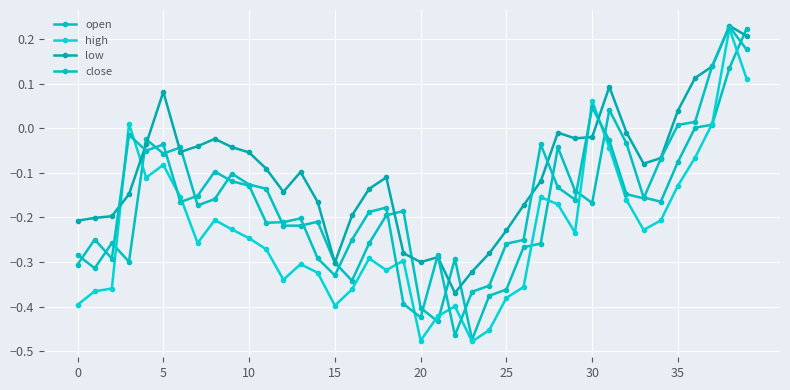

How many lines are shown in the chart?

4